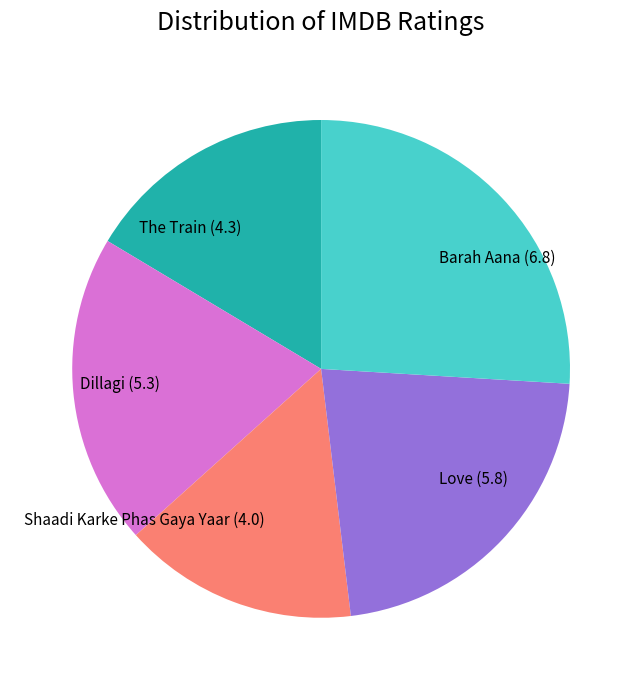

Approximately how many times larger is the value at Shaadi Karke Phas Gaya Yaar compared to The Train?

0.9